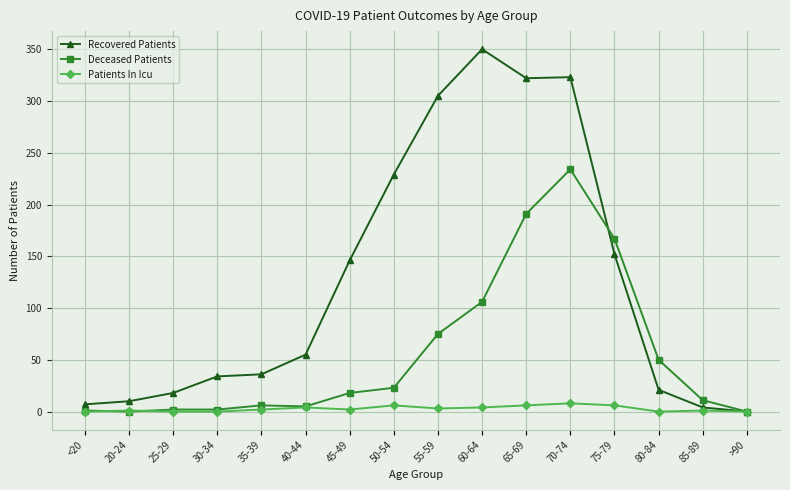

Which series has the widest spread of values?

Recovered Patients